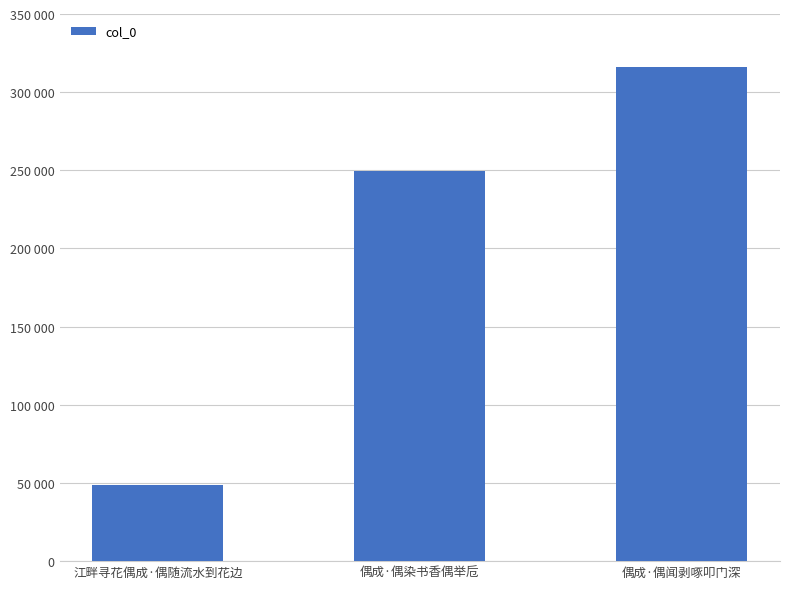

What is the ratio of the value at 偶成·偶染书香偶举卮 to the value at 偶成·偶闻剥啄叩门深?

0.8